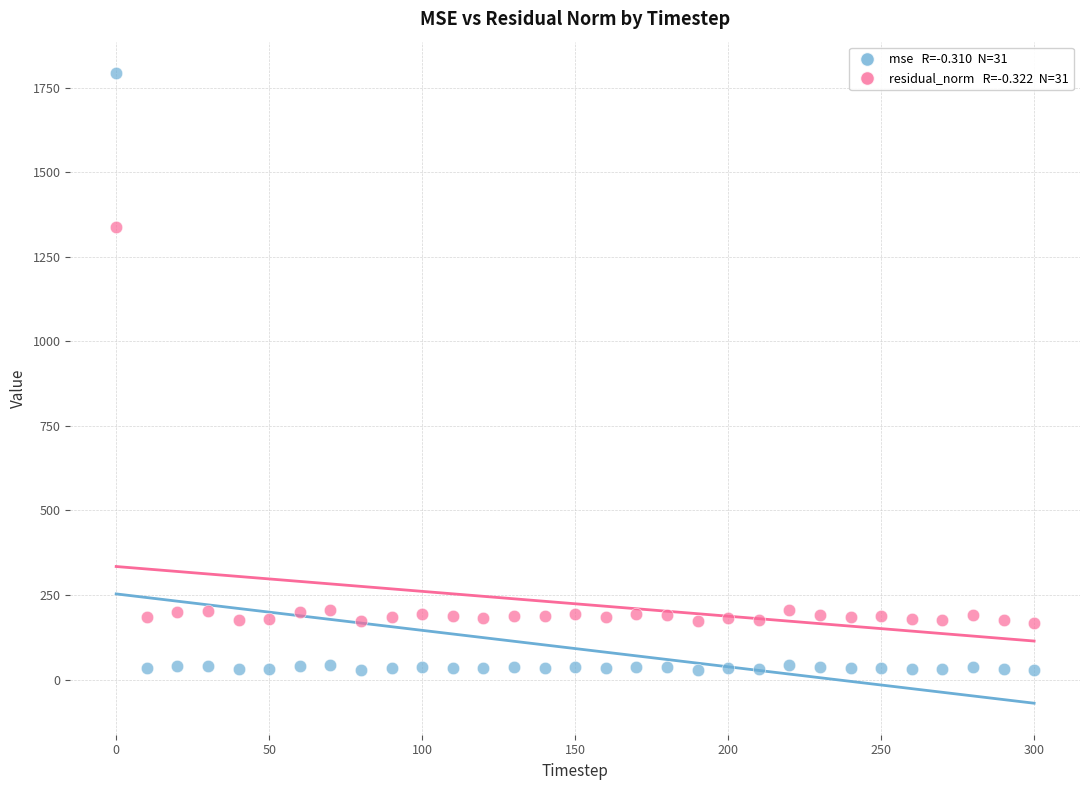

Across all series, what Y value is closest to 910?

1338.8